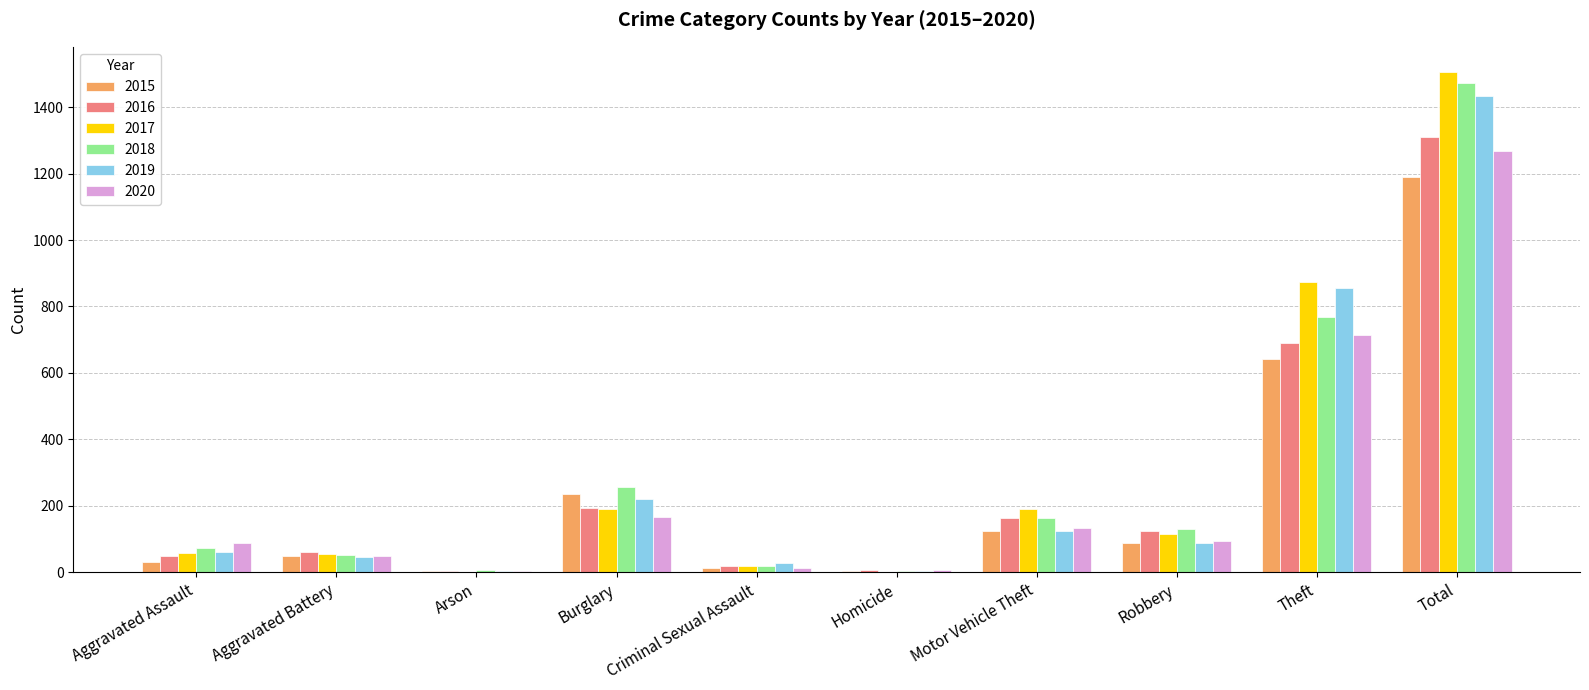

How many categories are shown in the chart?

10